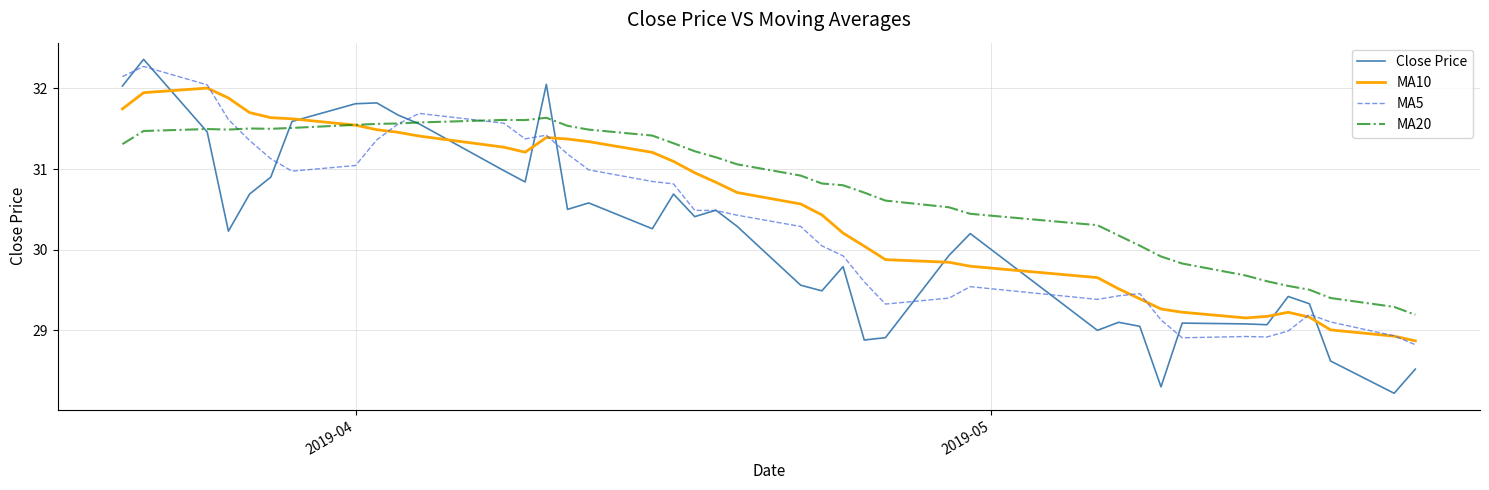

Which series has the largest total across all categories?

MA20